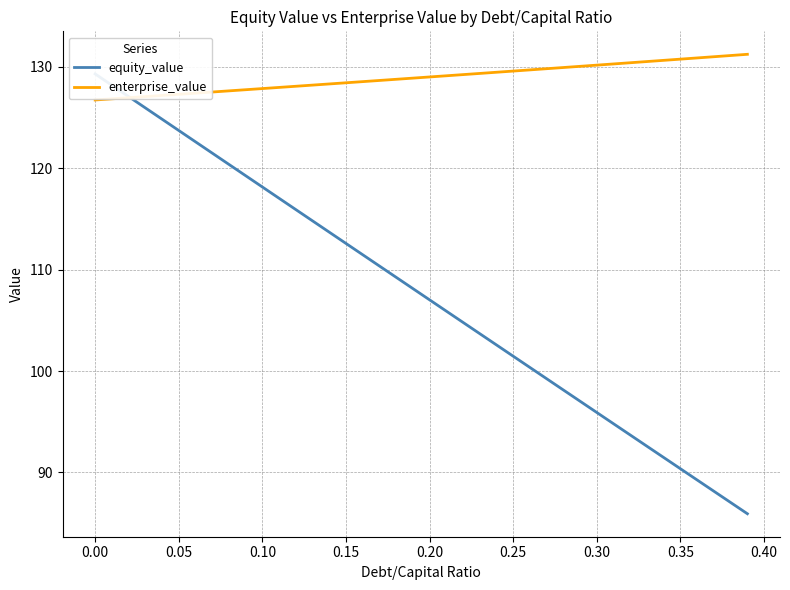

Which series has the widest spread of values?

equity_value